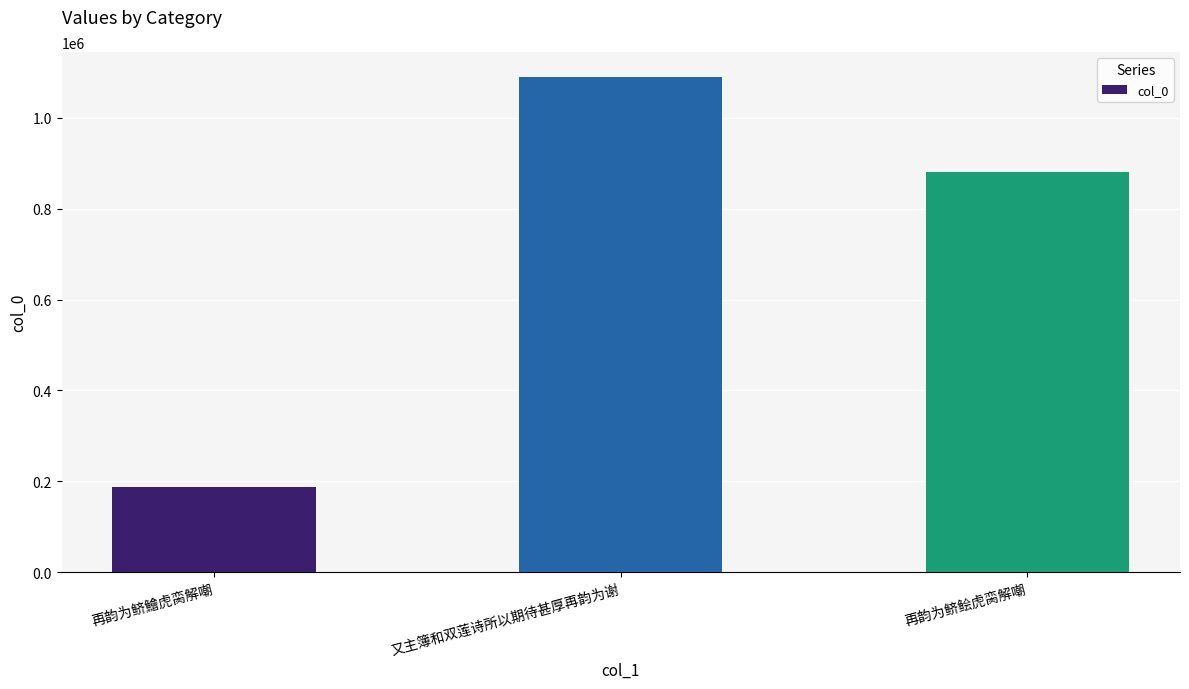

How many values are below 880164?

1